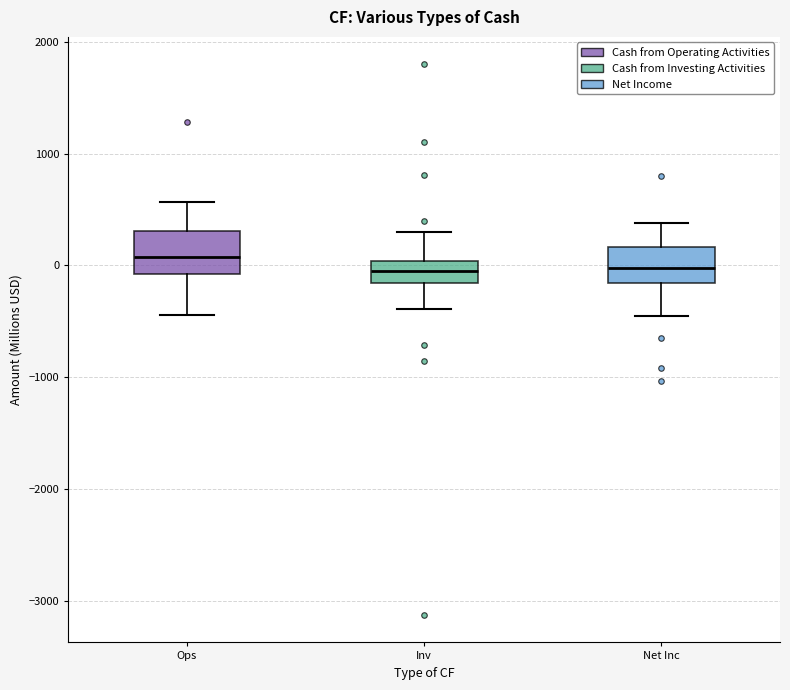

Reading left to right, transcribe this box plot: for each box, give where its median line is, the range the box spans, and where its two whiskers end, as read against the y-axis. The values are not printed on the chart, so give them approximately, as read against the axis.

Ops: median 100, box -100 to 300, whiskers -400 to 600
Inv: median -100, box -200 to 0, whiskers -400 to 300
Net Inc: median 0, box -200 to 200, whiskers -500 to 400